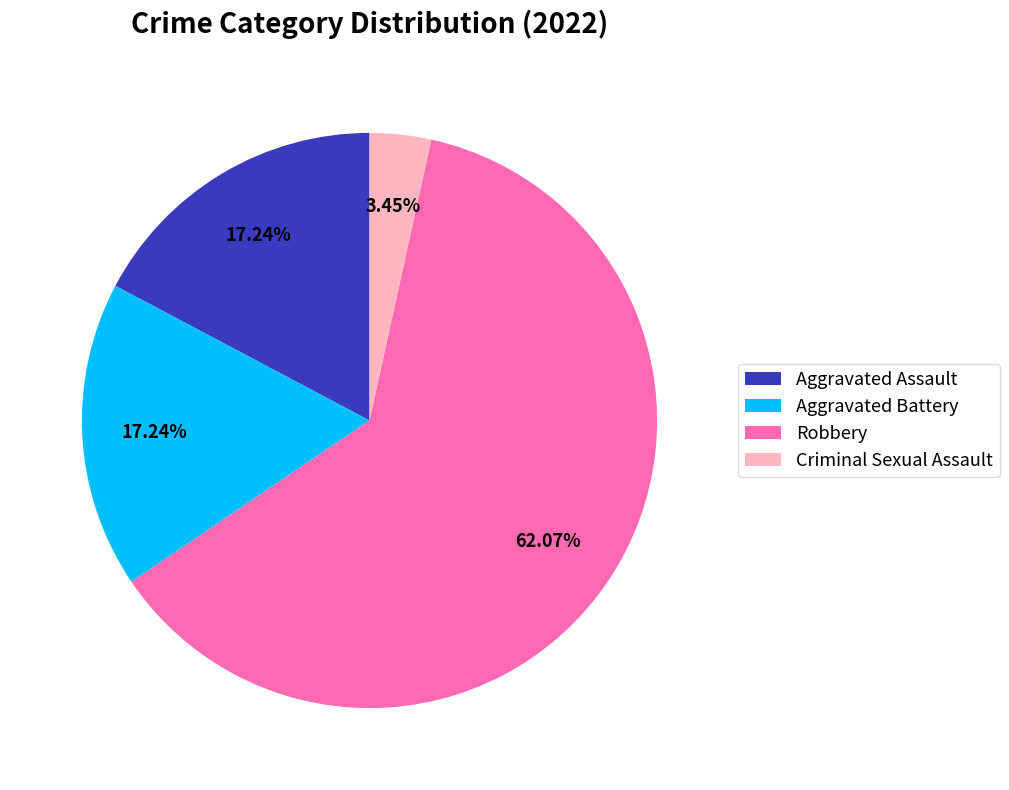

How many segments does this pie chart have?

4